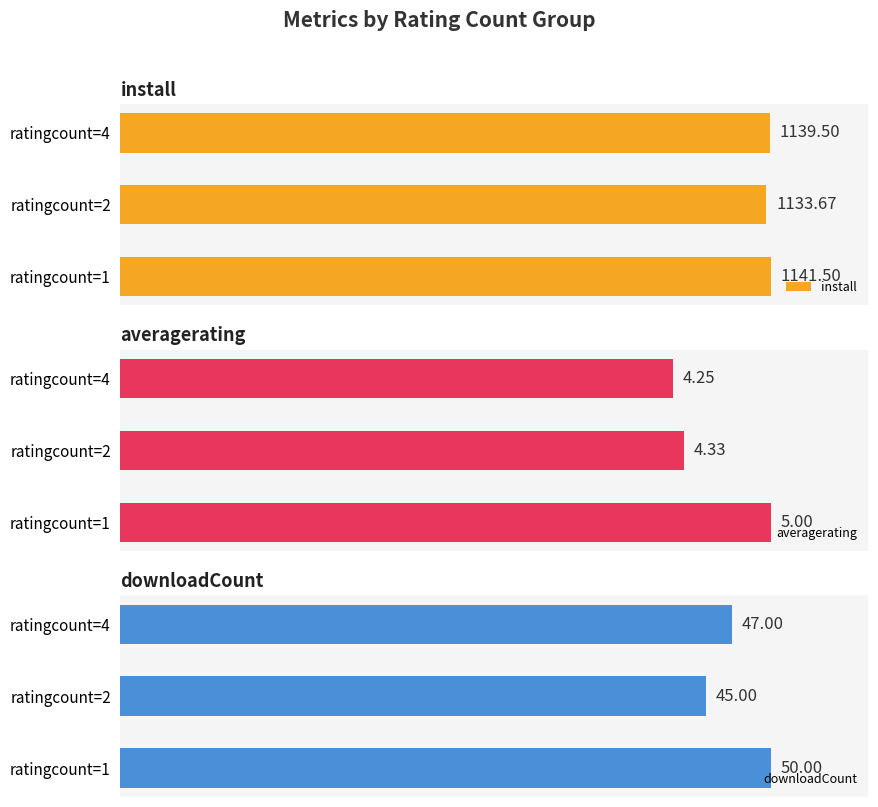

The value of averagerating at 2 is 124.7. True or false?

False